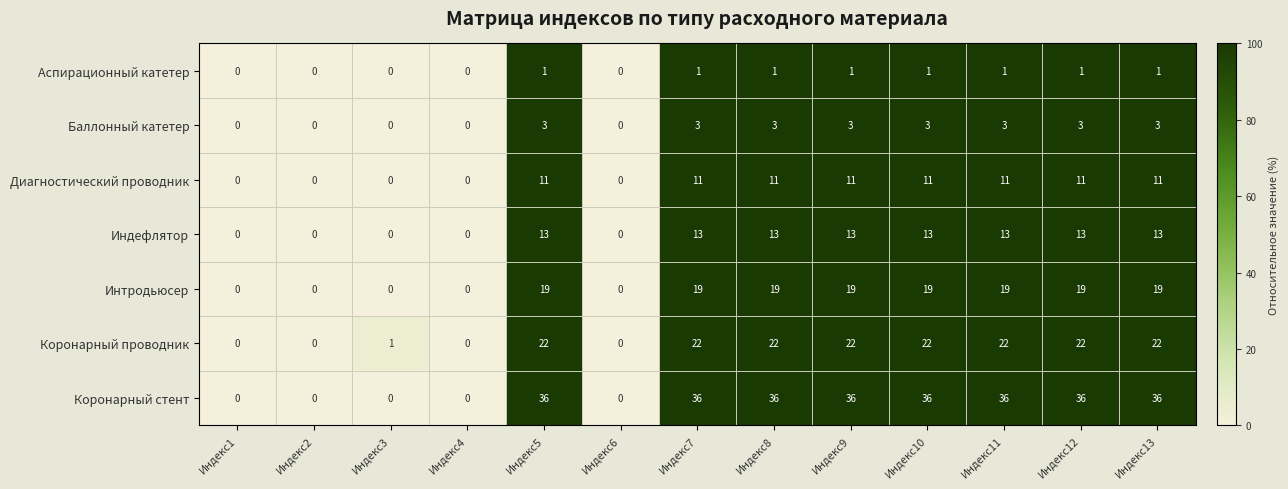

Which series has the widest spread of values?

Коронарный стент